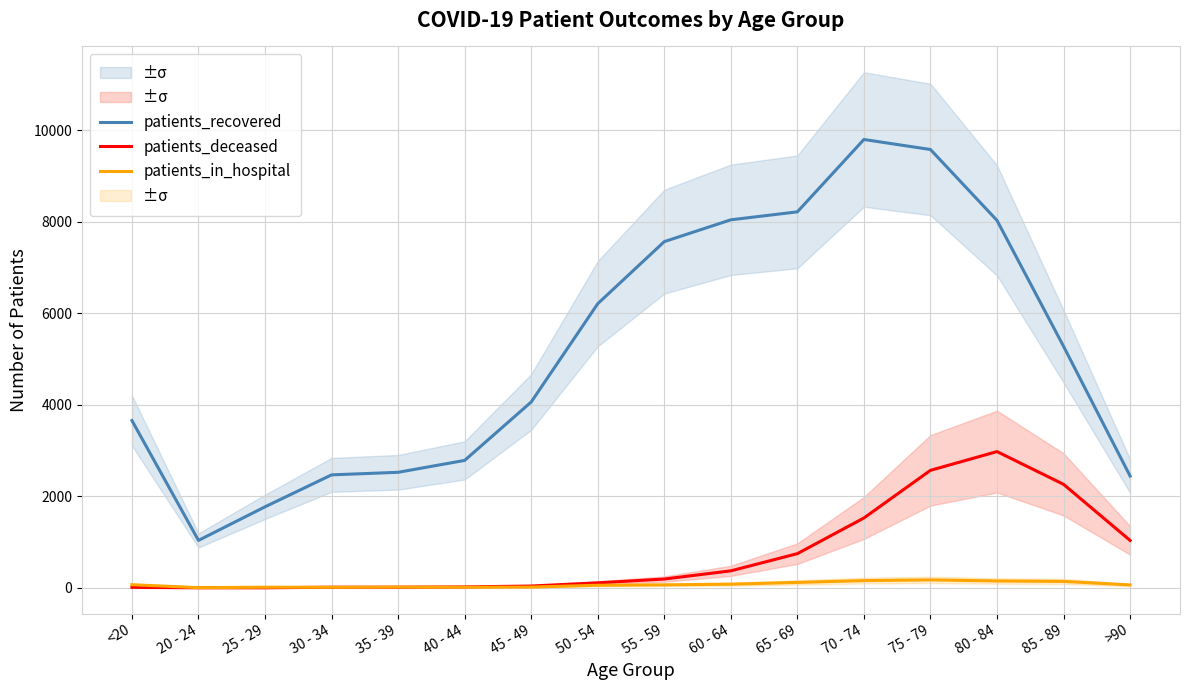

At which category is the sum across all series the highest?

75 - 79